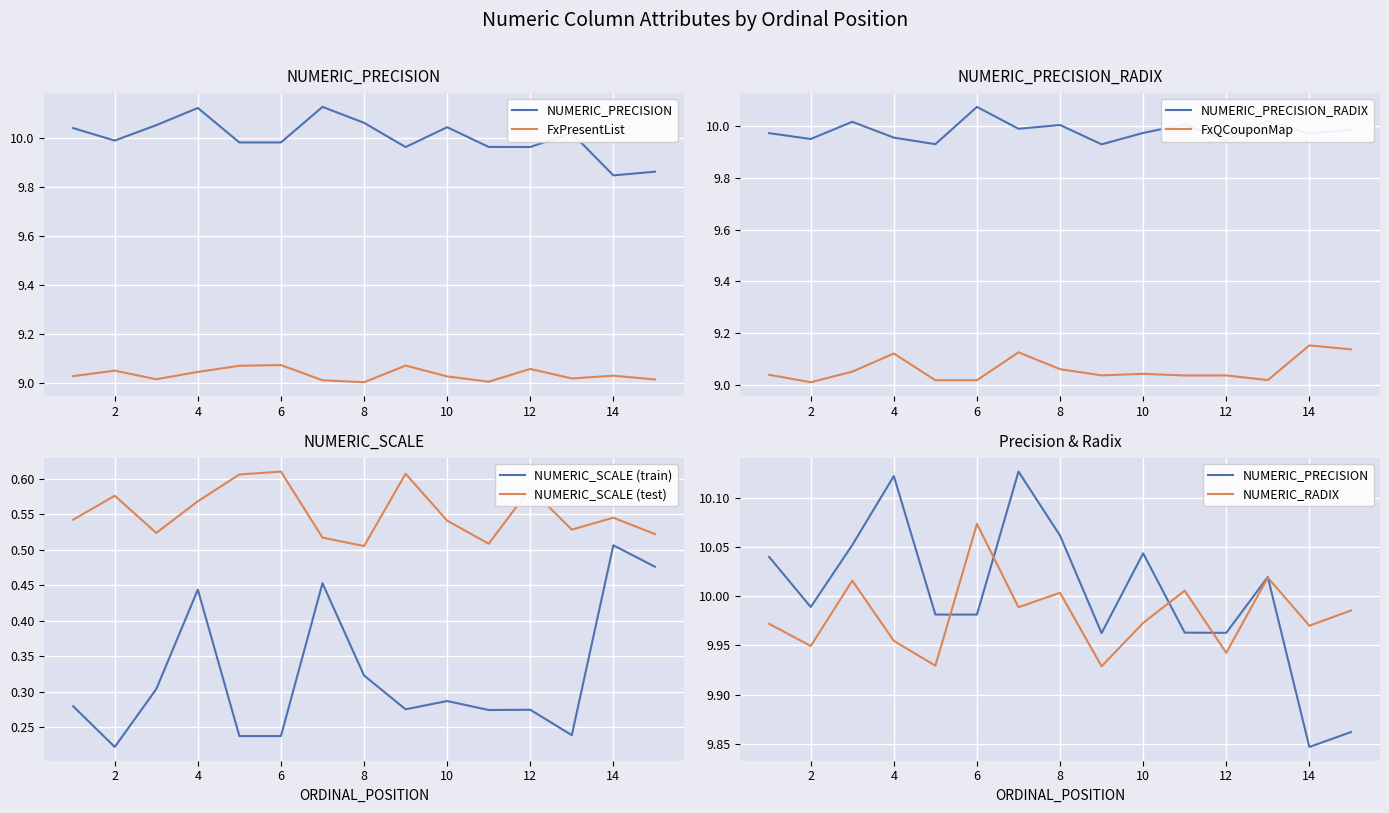

Between 8 and 10, which series saw the biggest shift?

NUMERIC_PRECISION